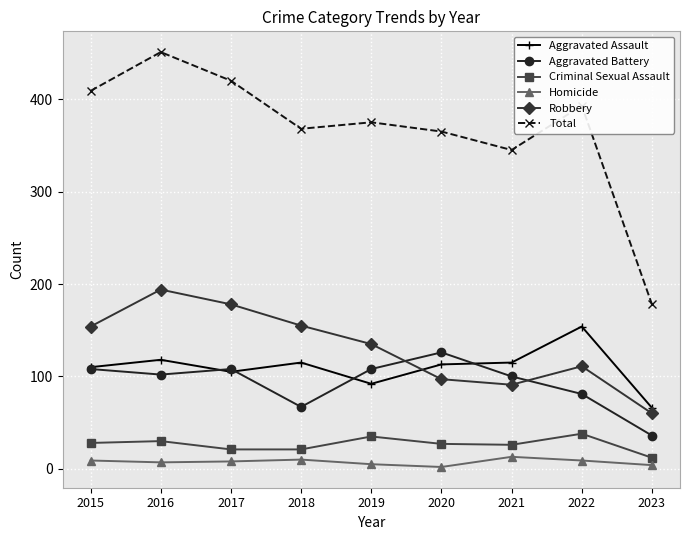

Which series has the largest total across all categories?

Total